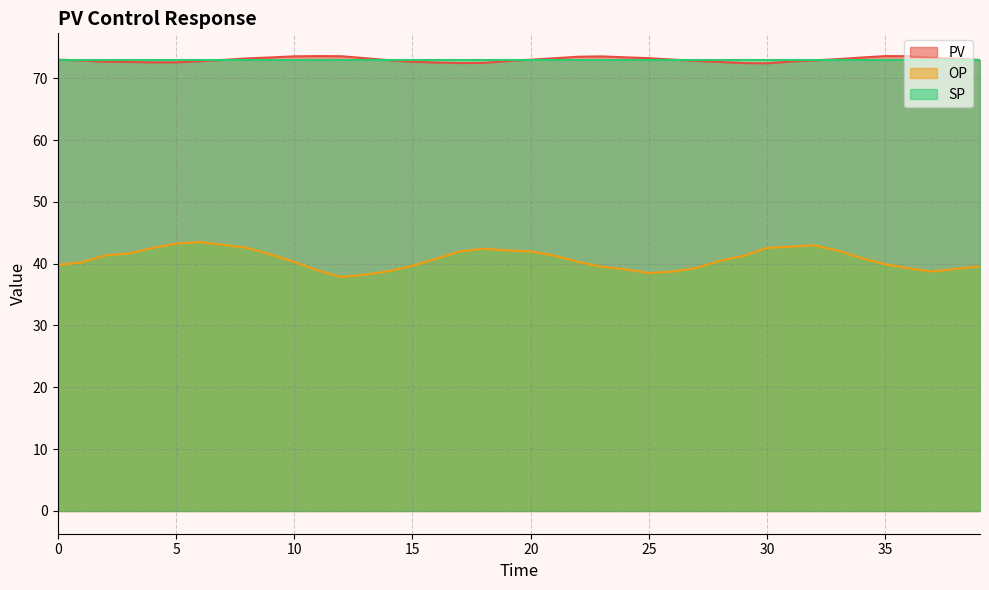

True or false: PV and OP cross at least once.

False